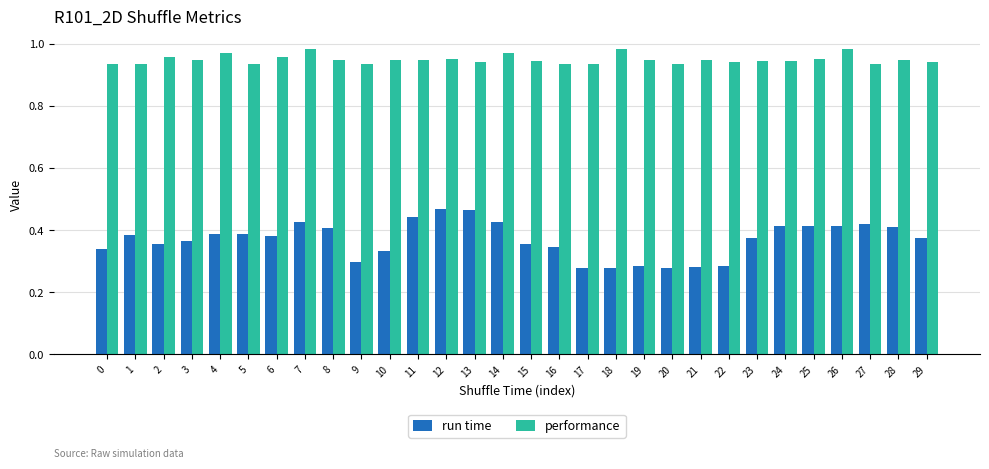

How many performance values are between 0 and 1?

30